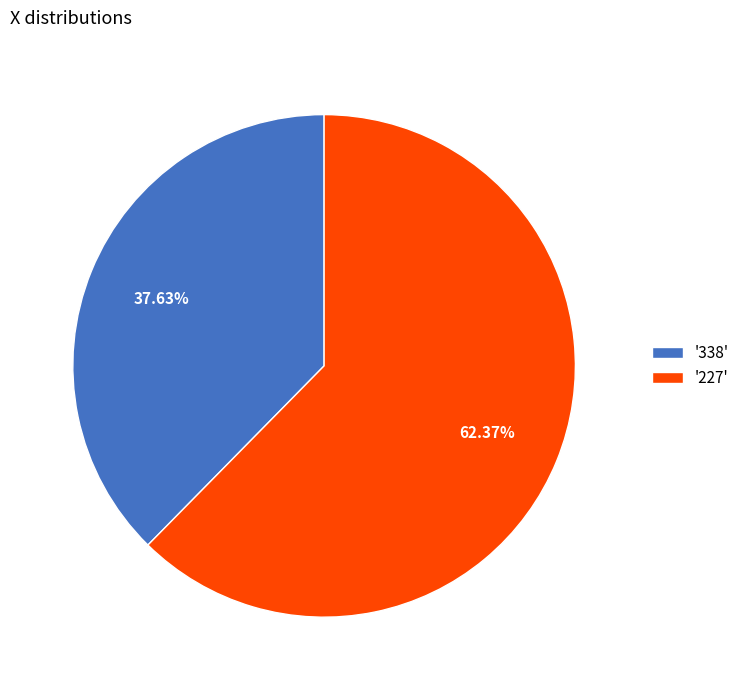

Rank the categories by value from highest to lowest.

'227', '338'